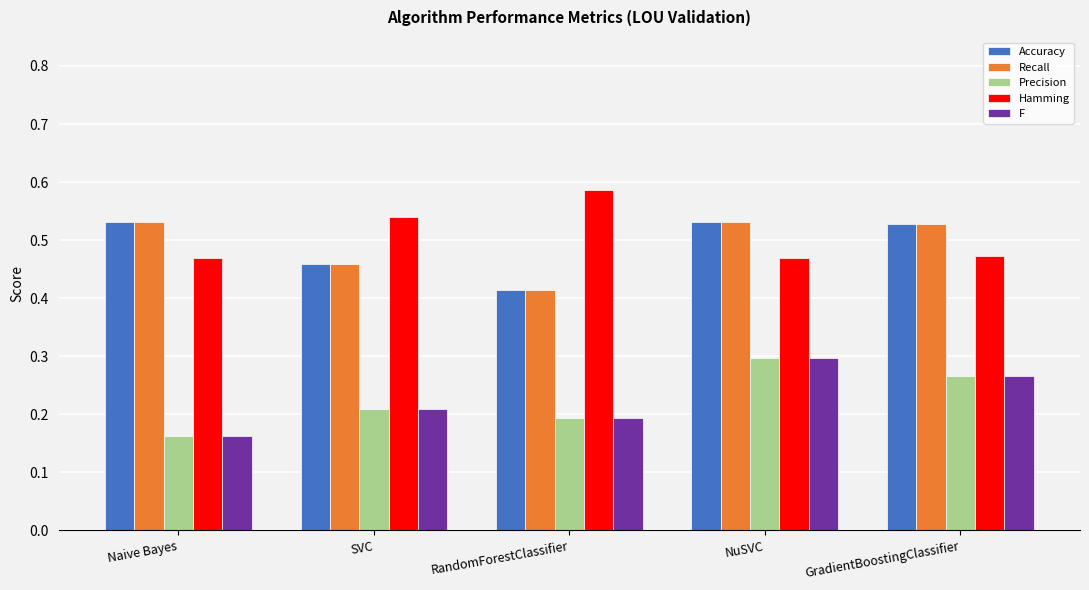

Is it true that Hamming equals 0.2 at GradientBoostingClassifier?

False